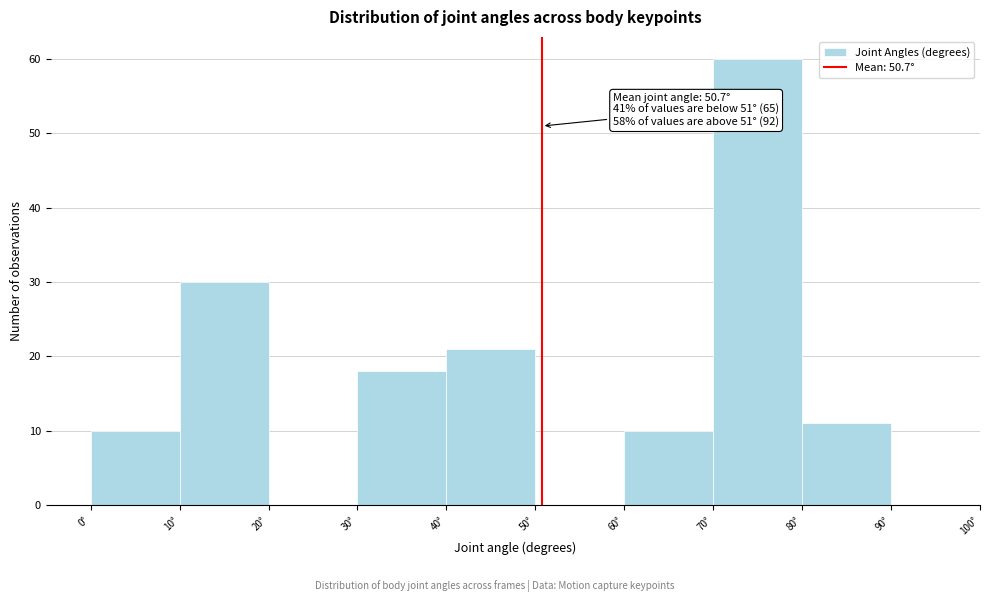

Which range on the x-axis has the tallest bar?

70 to 80